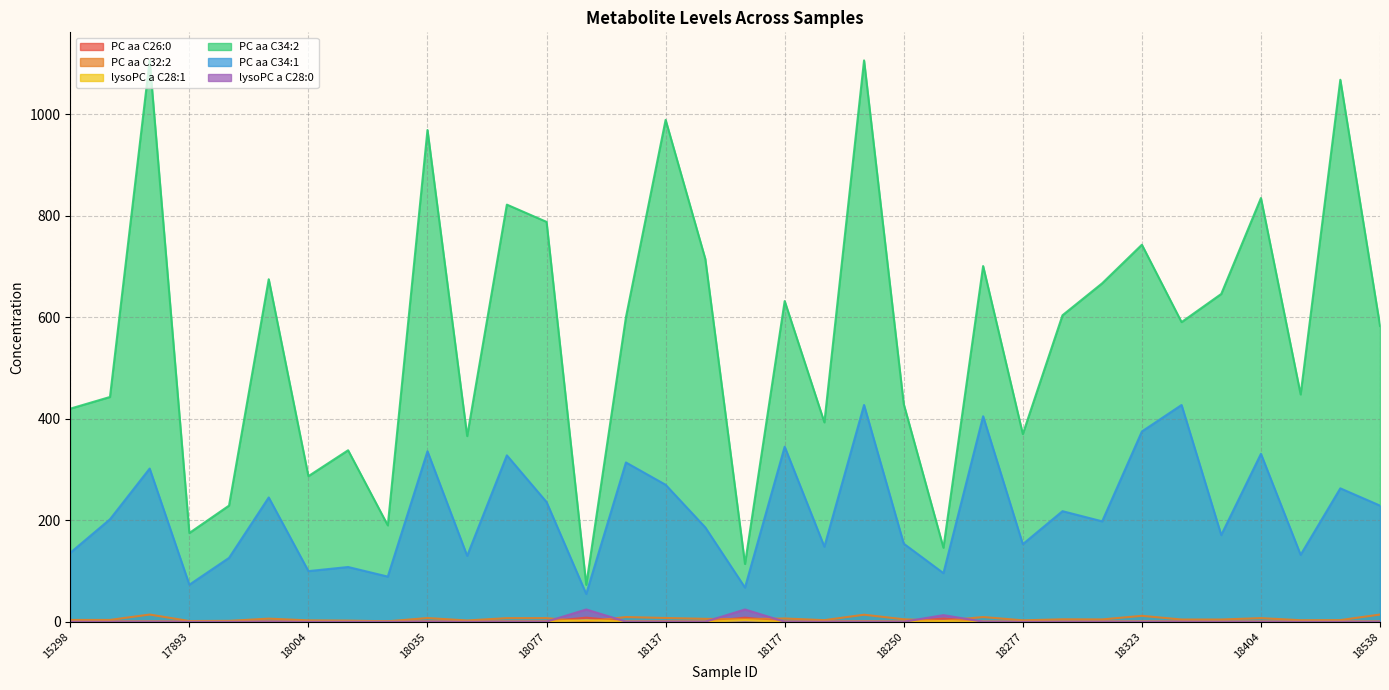

Which series has the largest total across all categories?

PC aa C34:2